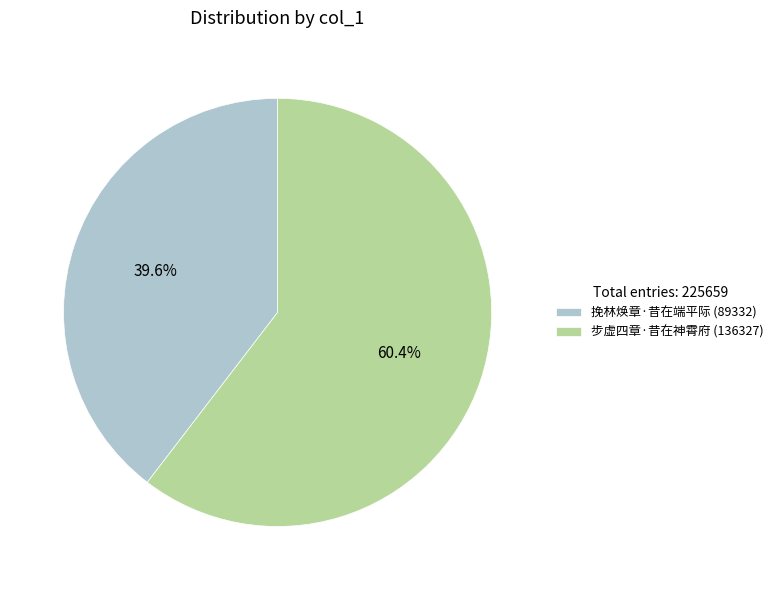

How many segments does this pie chart have?

2